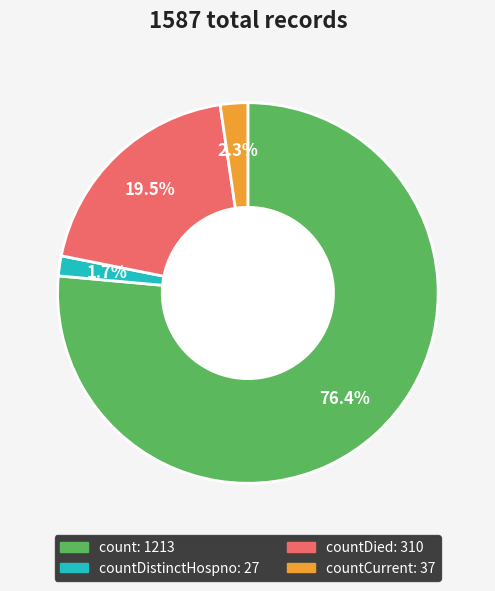

Is there a majority slice in this chart?

Yes